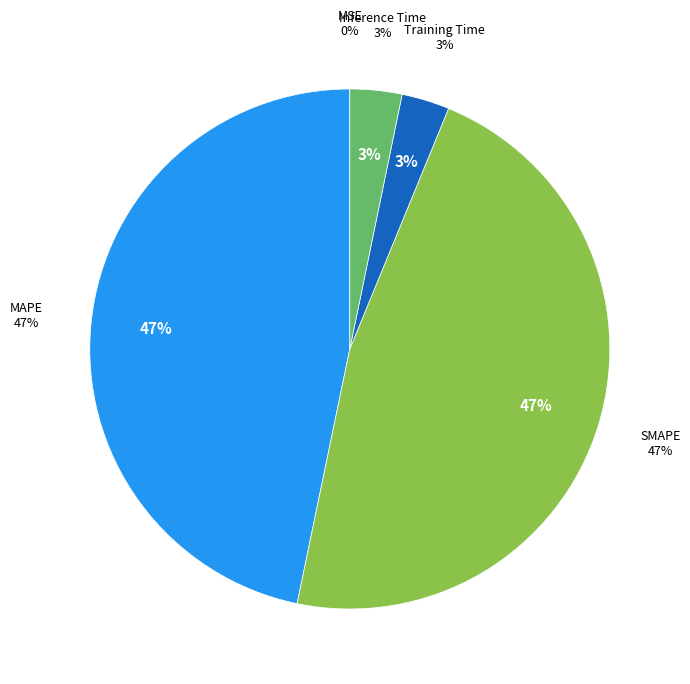

What is the total percentage of Inference Time and MAPE?

50.0%